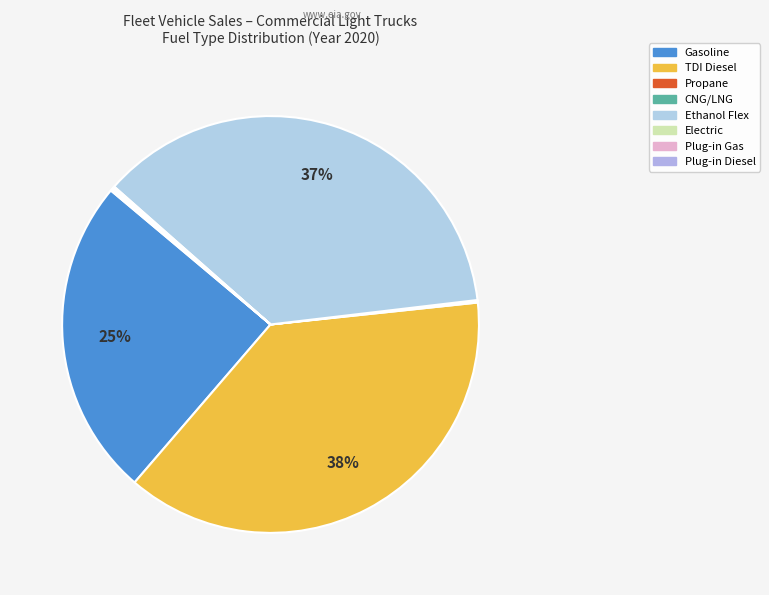

What is the total percentage of CNG/LNG and Electric?

0.2%